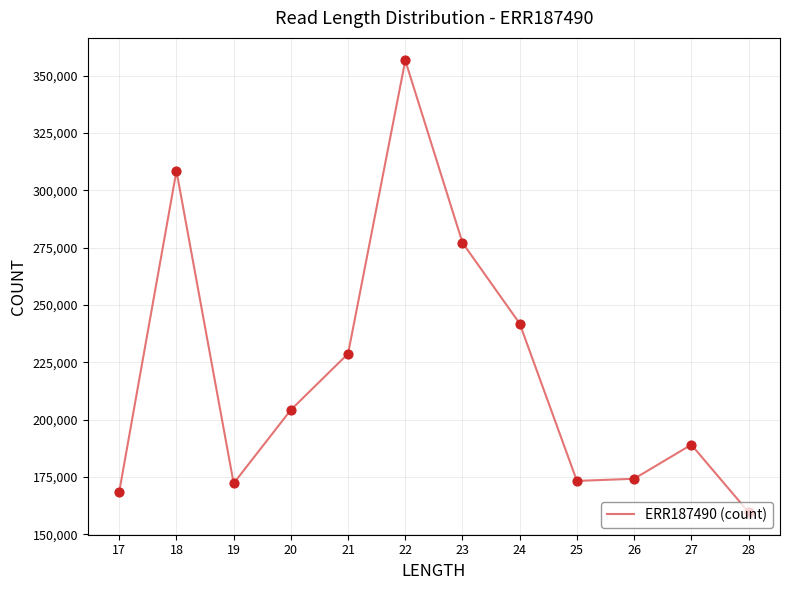

Between 27 and 19, which is larger?

27